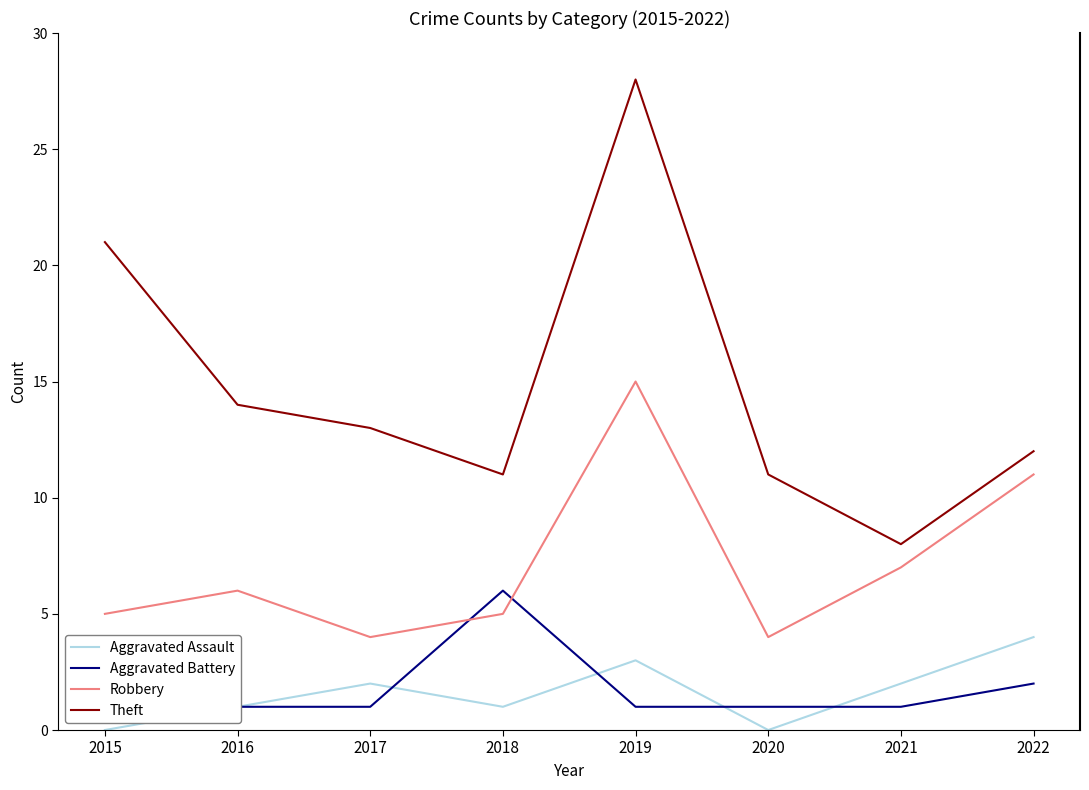

What is the difference between the maximum and second lowest values in the Aggravated Assault series?

4